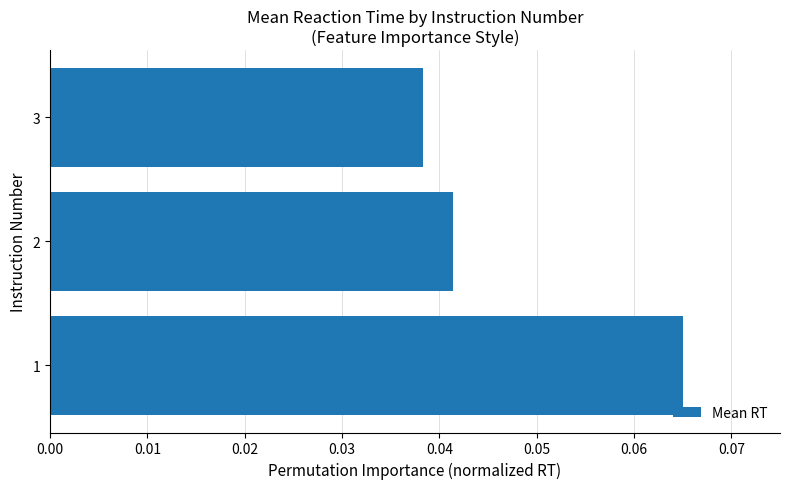

The value at 2 is 0.1. True or false?

False